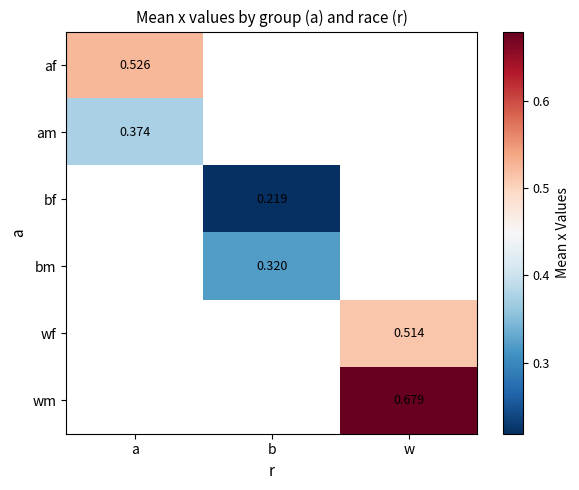

At how many categories does at least one series exceed 0?

3